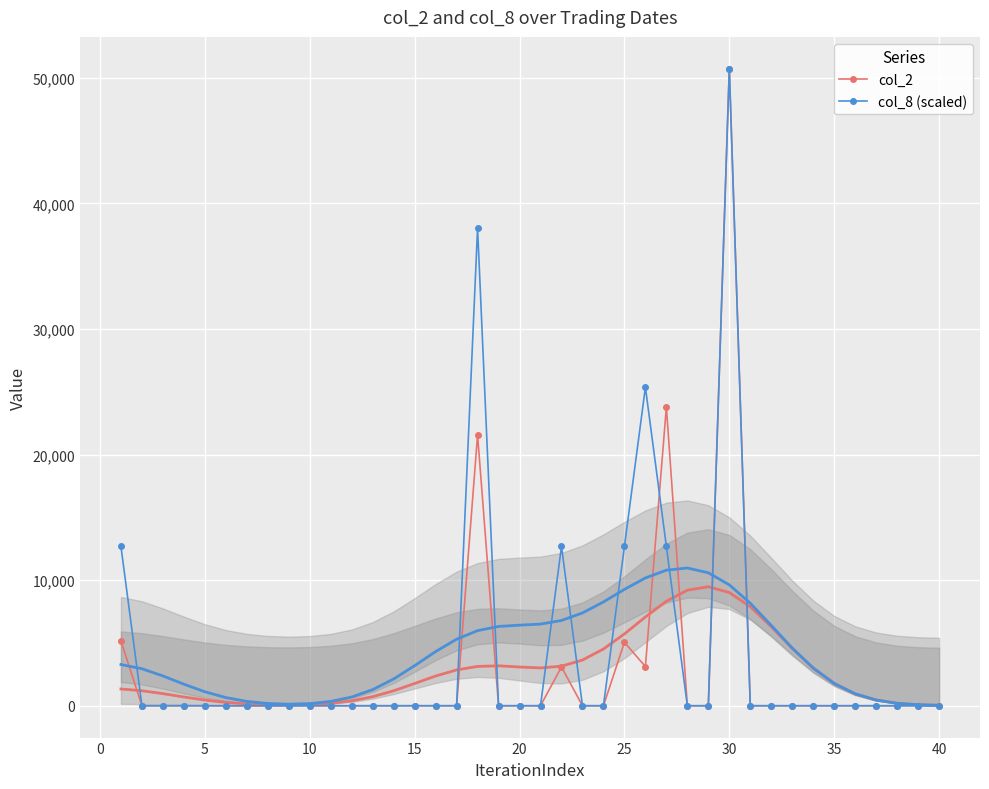

True or false: col_8 (scaled) has more than 2 interior local peaks.

True